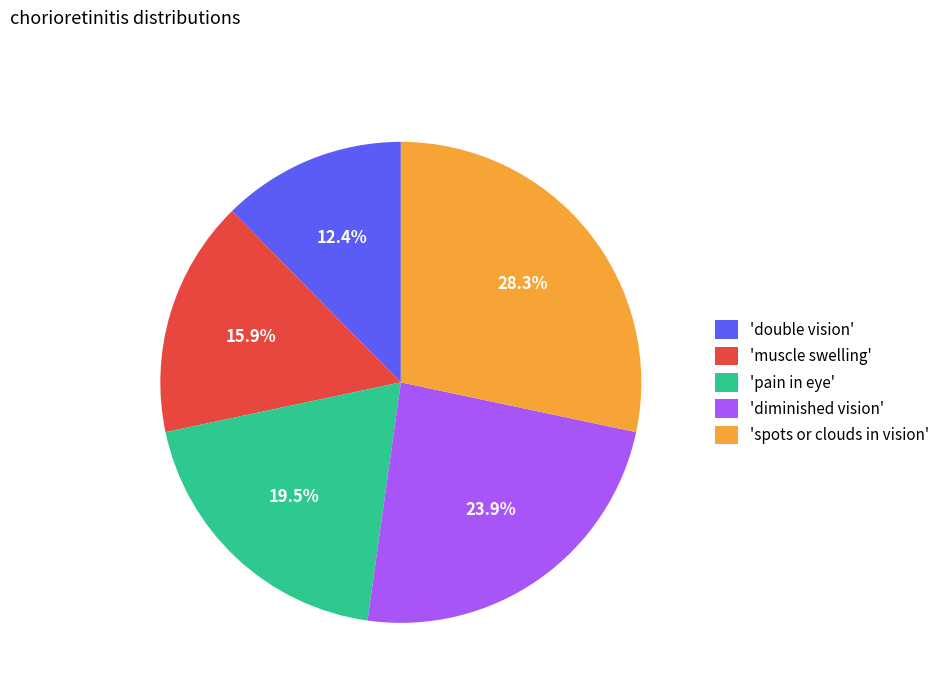

Count the number of slices in the pie.

5